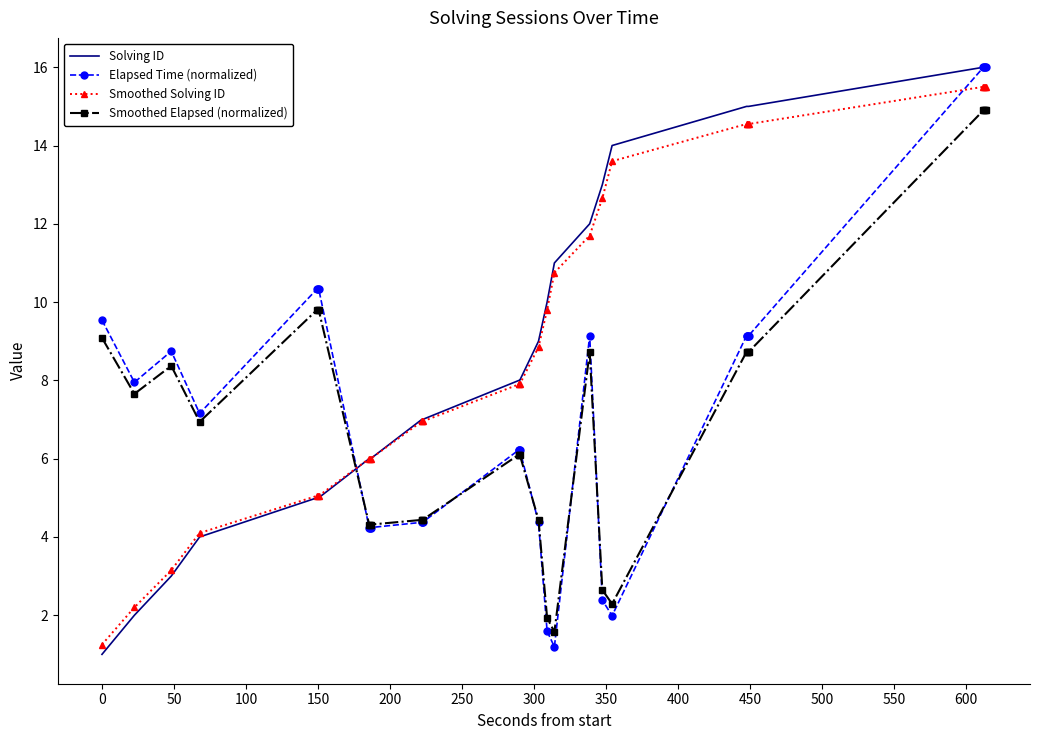

What is the minimum value for Solving ID?

1.0